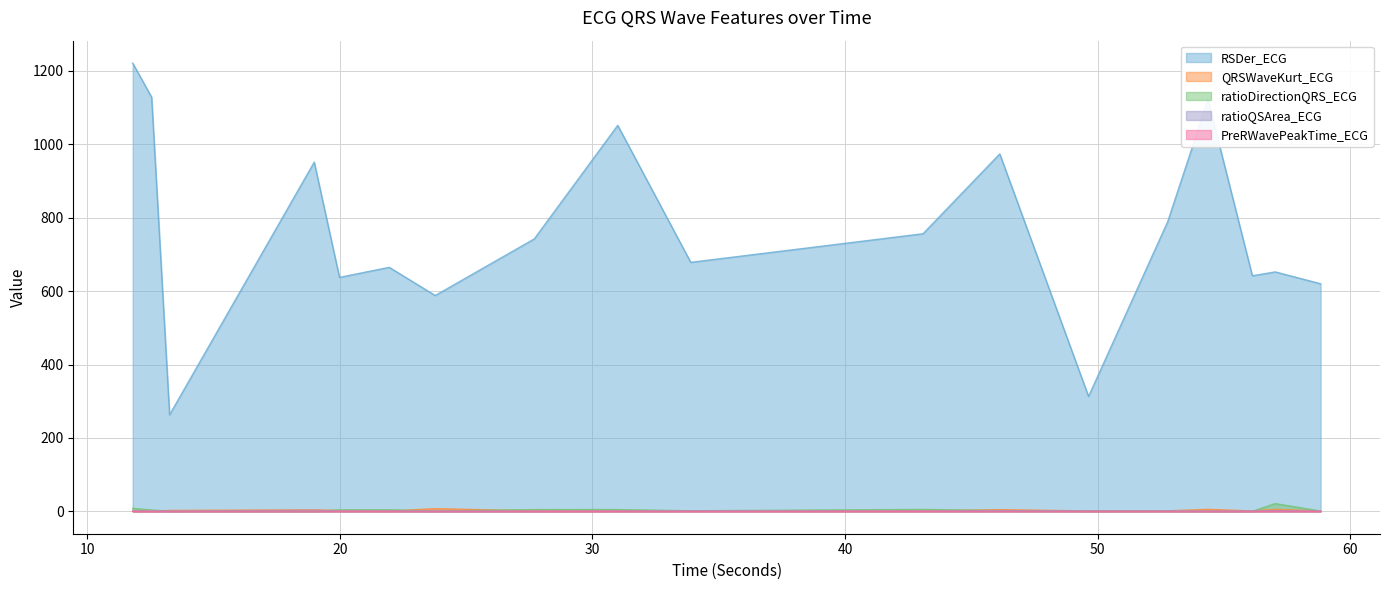

How many lines are shown in the chart?

5